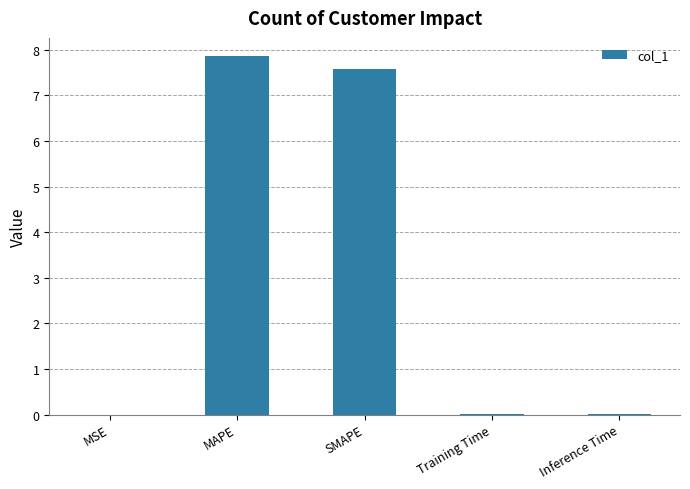

At which category does the chart reach its peak across all series?

MAPE